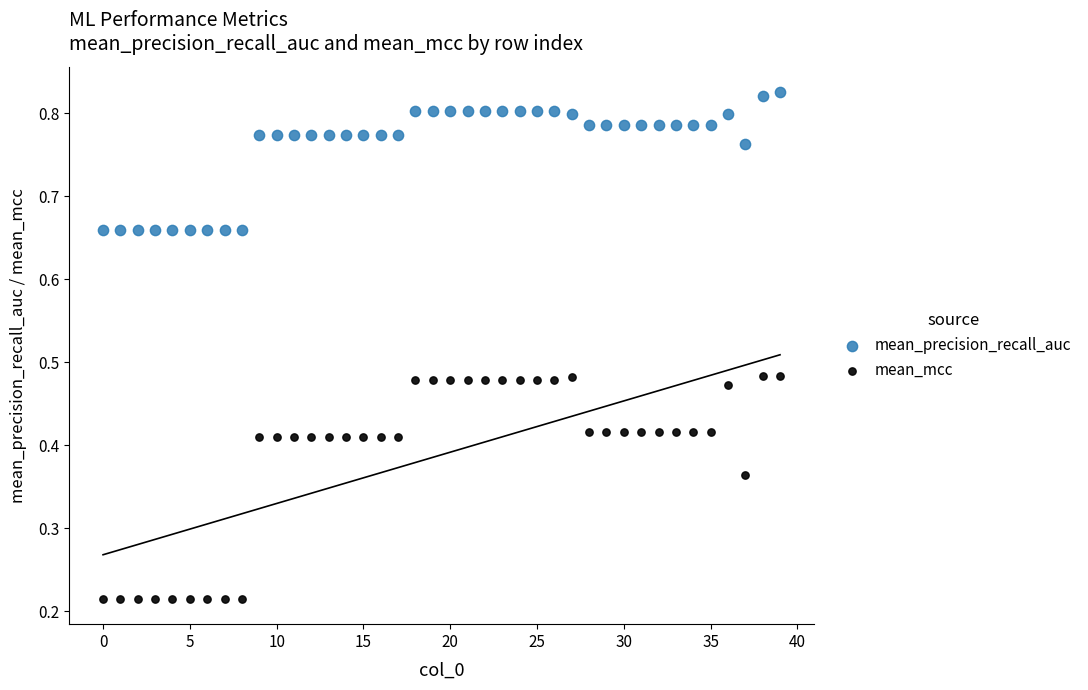

What are all the series names shown in the legend?

mean_precision_recall_auc, mean_mcc